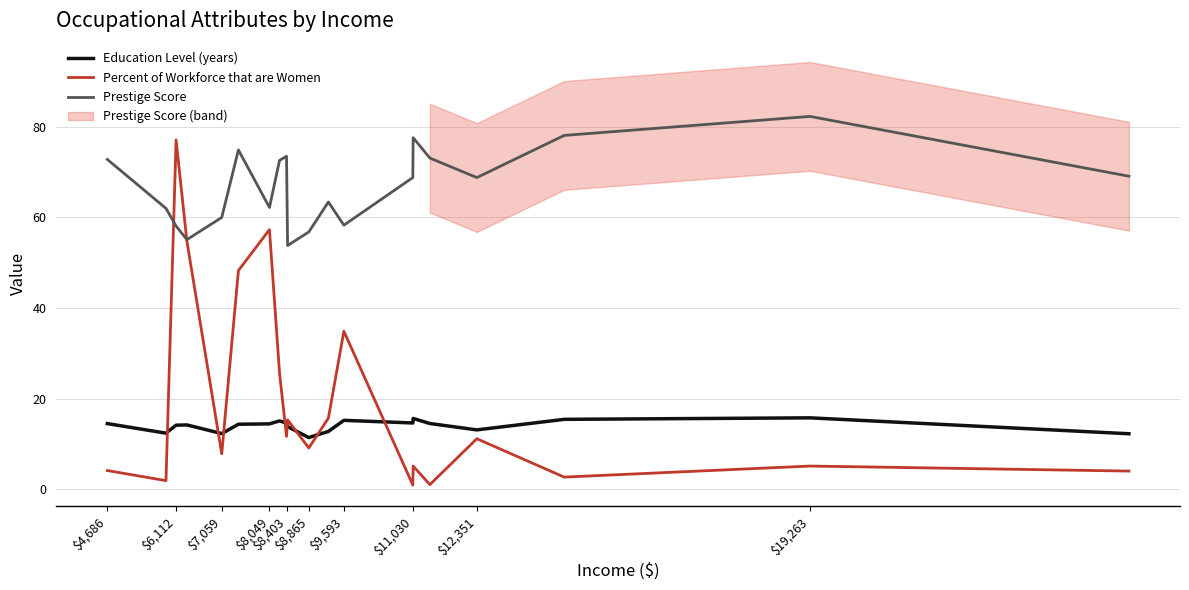

At how many categories does at least one series exceed 79?

1